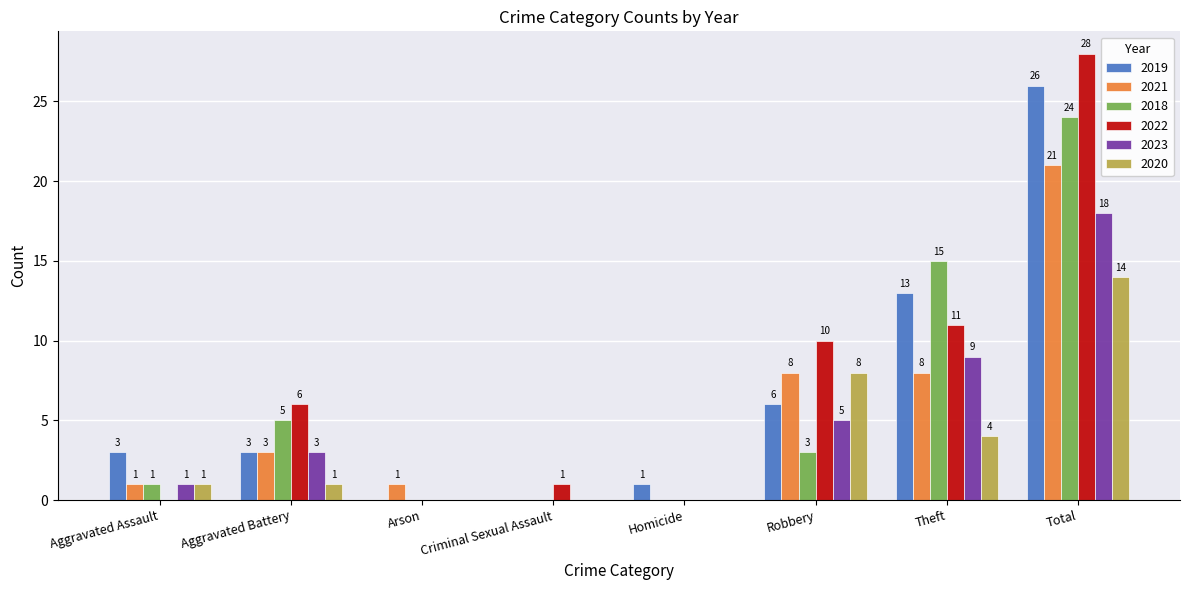

What is the maximum value for 2022?

28